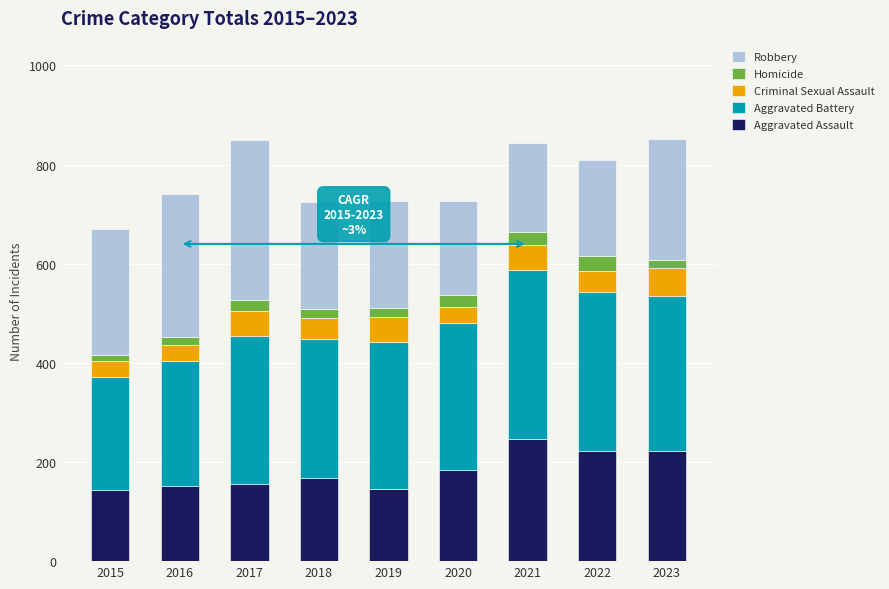

What is the sum of all Aggravated Assault values?

1639